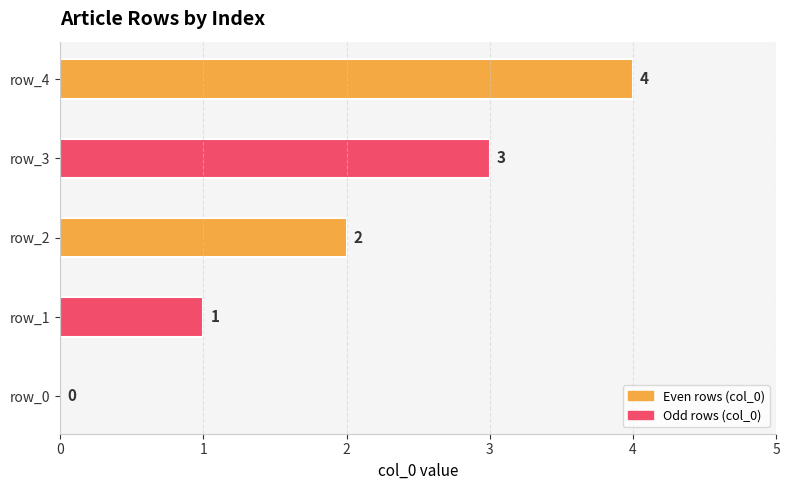

How many distinct data groups are displayed?

1